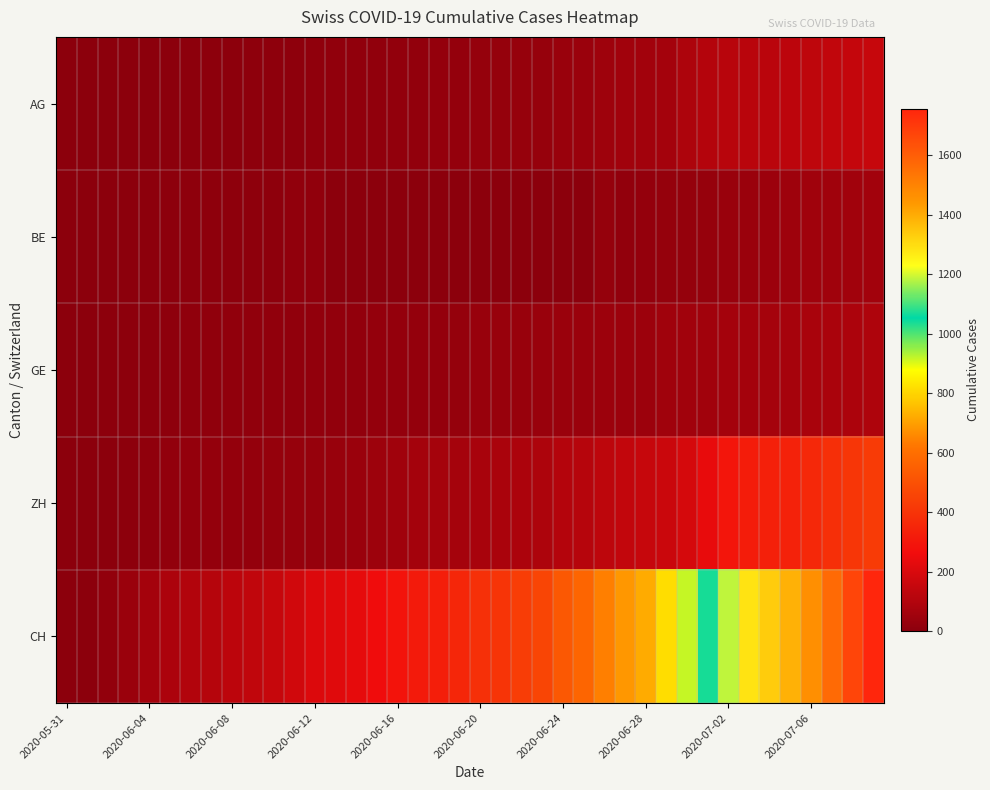

List the series in order of their peak value, highest first.

CH, ZH, AG, GE, BE